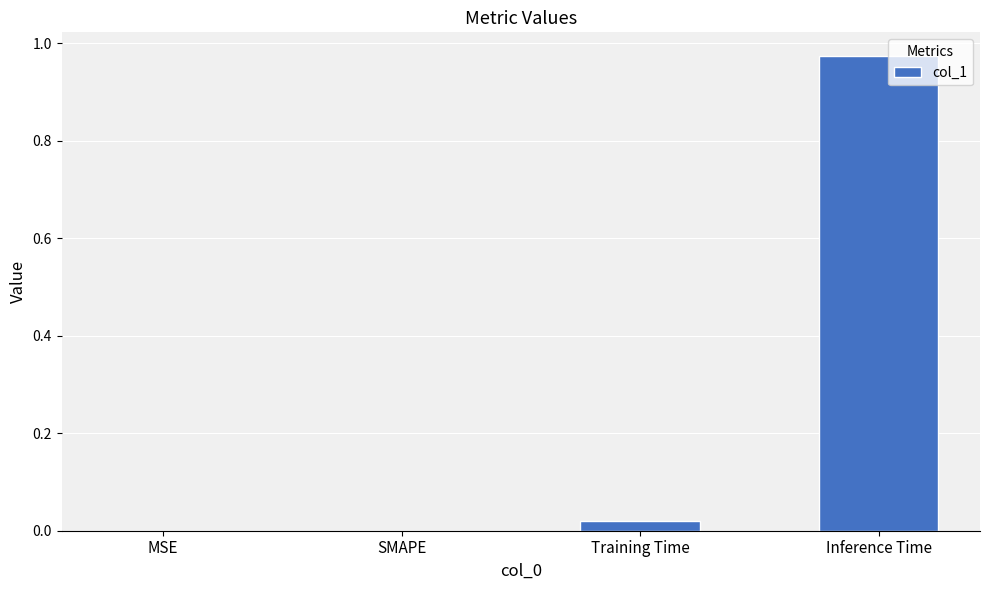

Between Inference Time and Training Time, which is larger?

Inference Time